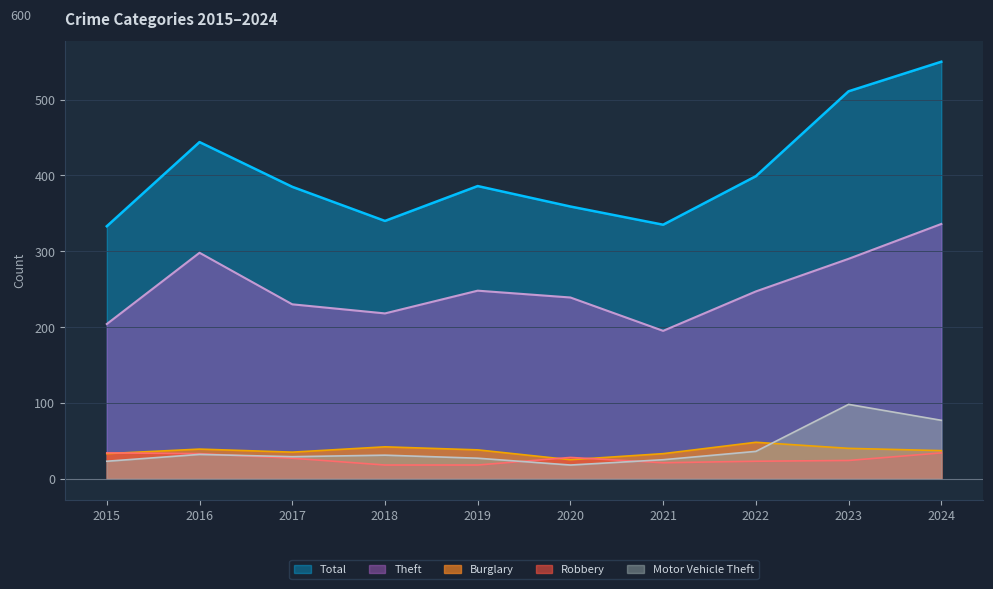

What are all the series names shown in the legend?

Total, Theft, Burglary, Robbery, Motor Vehicle Theft